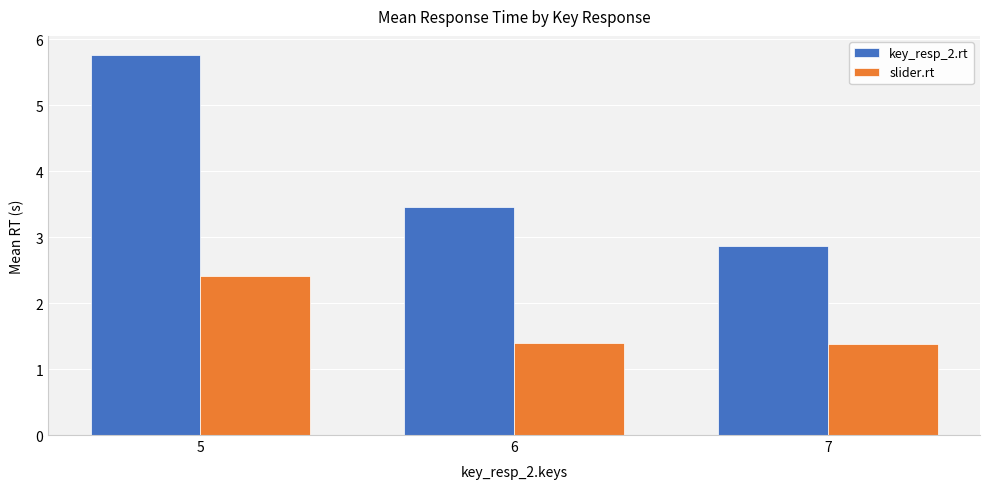

What is the minimum value shown in the chart?

1.4